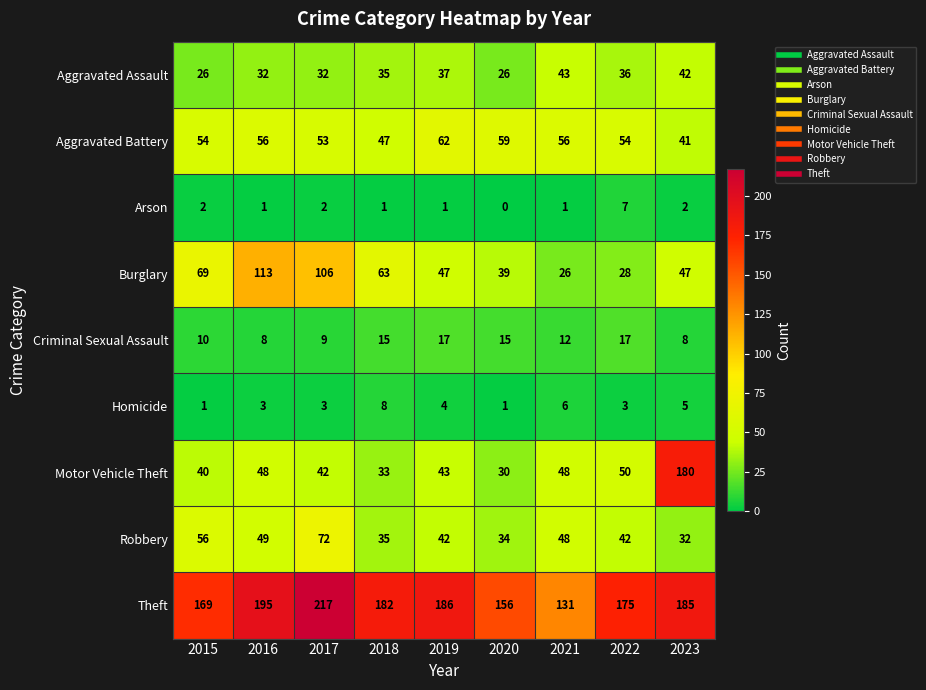

Is it true that Burglary equals 28 at 2022?

True